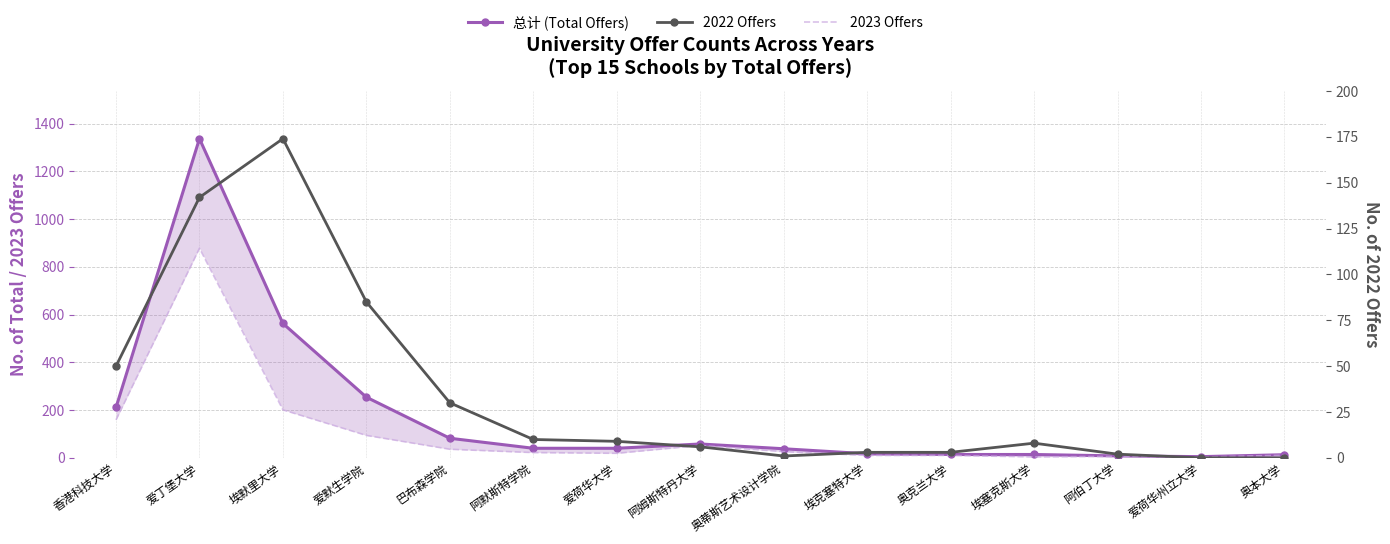

Is the value of 2022 Offers at 埃塞克斯大学 greater than the value of 2023 Offers at 奥克兰大学?

No